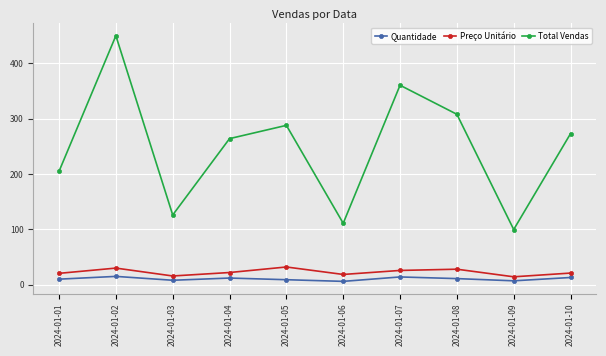

At which category does the chart reach its peak across all series?

2024-01-02